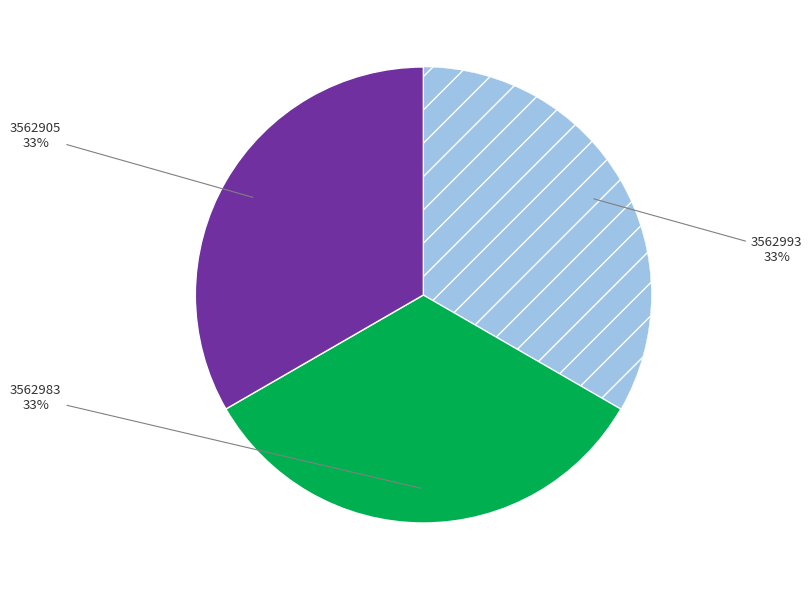

To the nearest percent, what is the average slice percentage?

33%